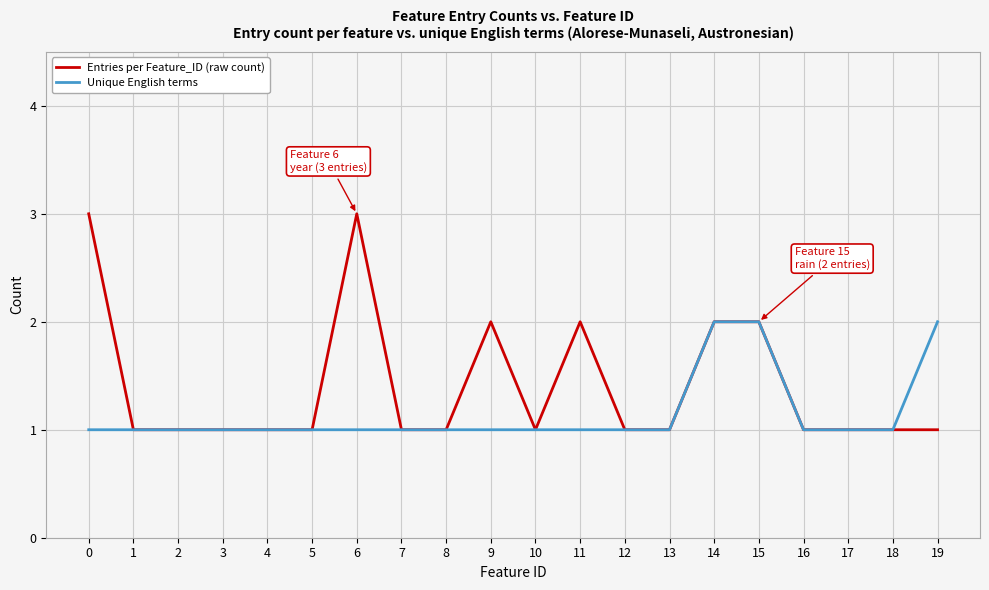

Is it true that Entries per Feature_ID (raw count) equals 2 at 0?

False